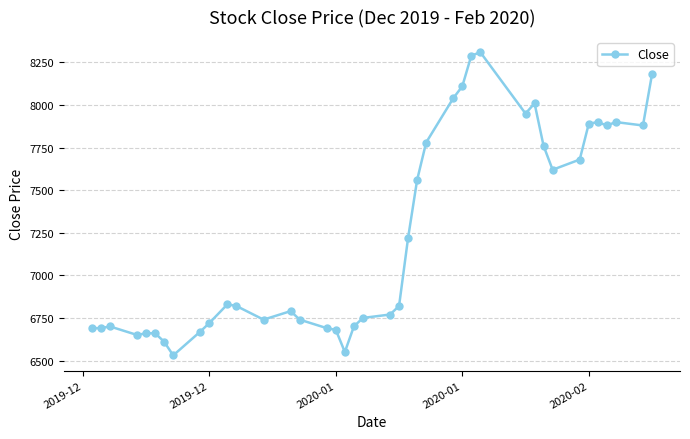

What is the greatest value displayed?

8310